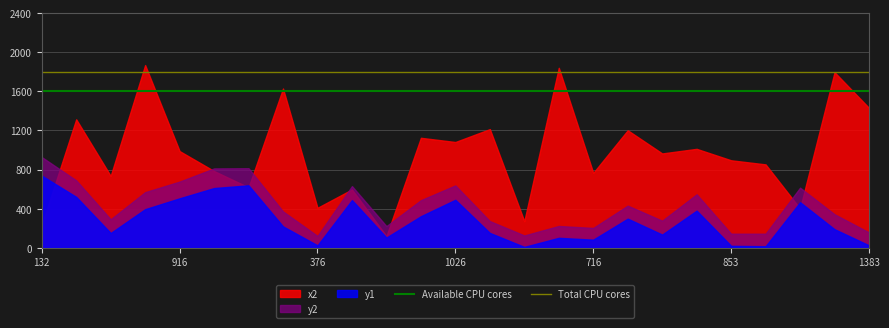

What position from the left is 11?

12